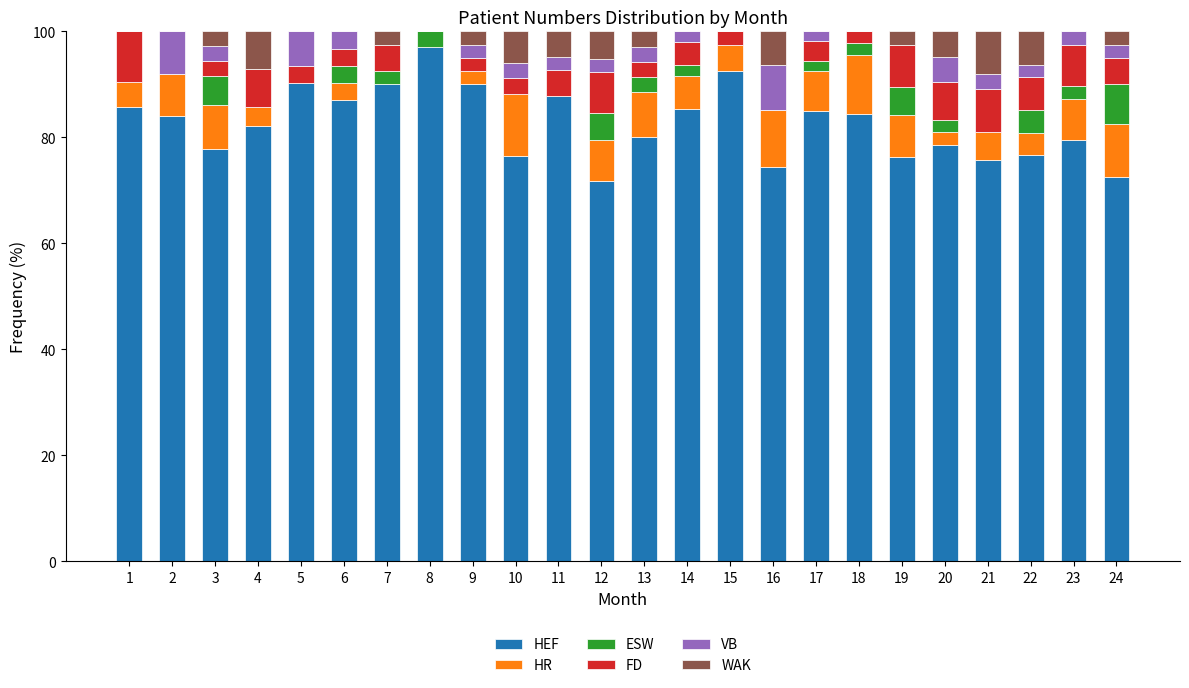

The HEF series shows 76.5 at 10. True or false?

True